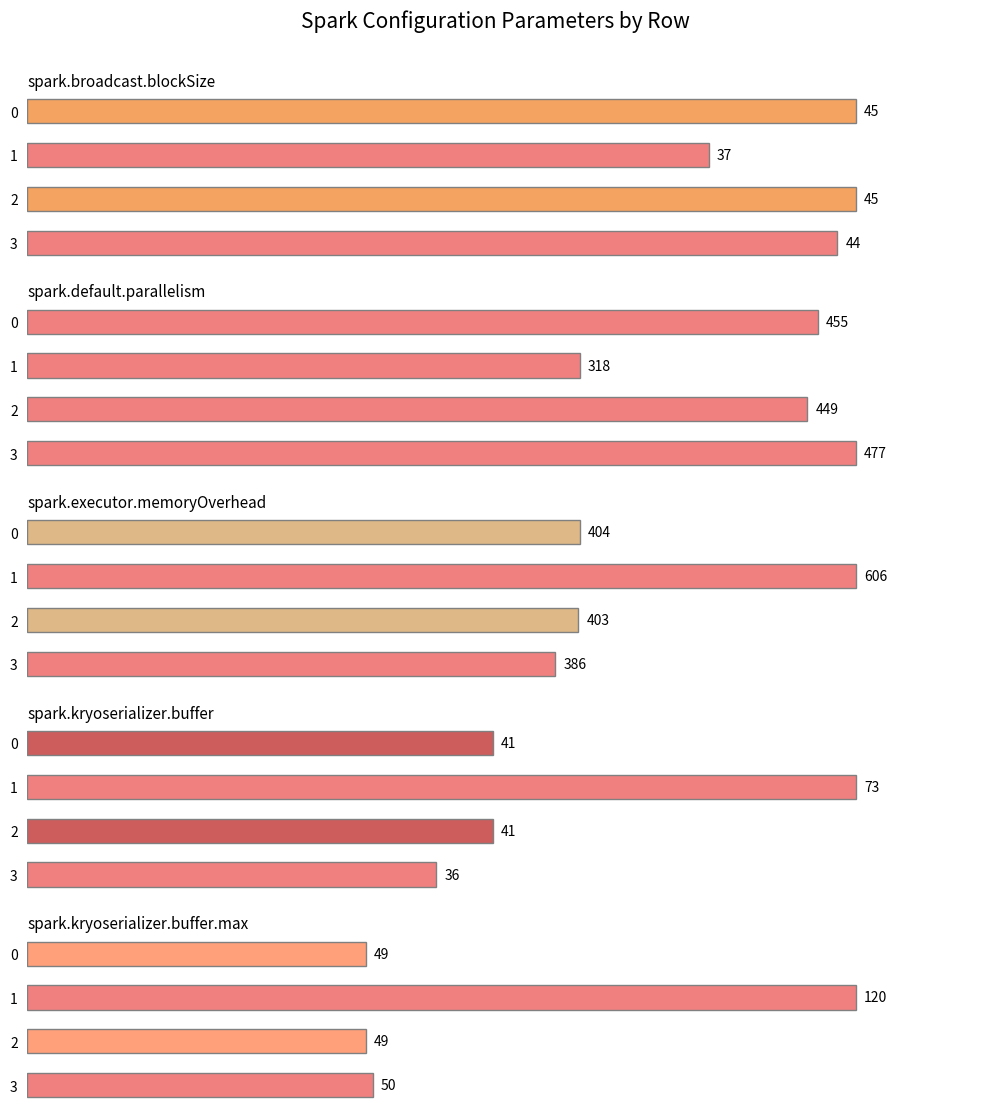

How many groups of bars are there?

4